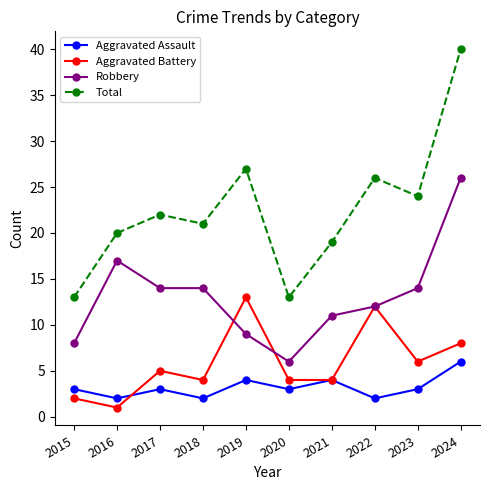

Which series ends up on top after the final intersection of Robbery and Aggravated Battery?

Robbery